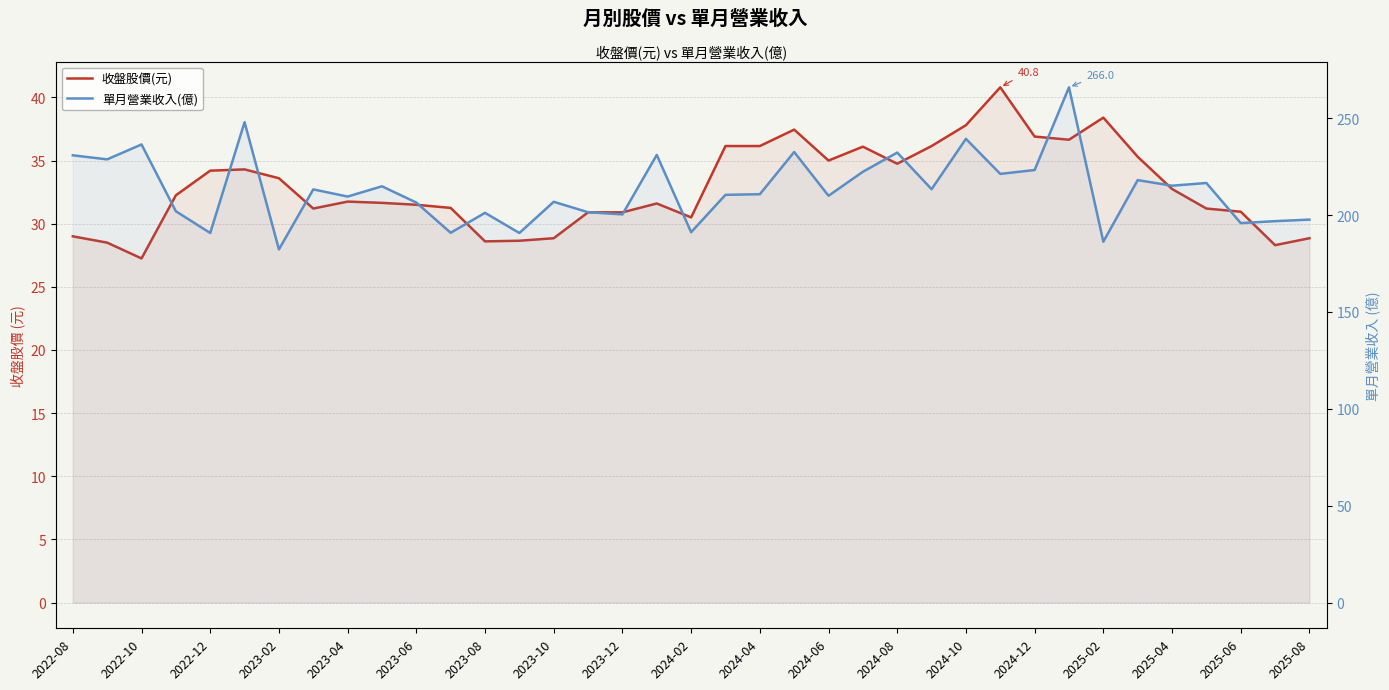

Which series has the largest total across all categories?

單月營業收入(億)